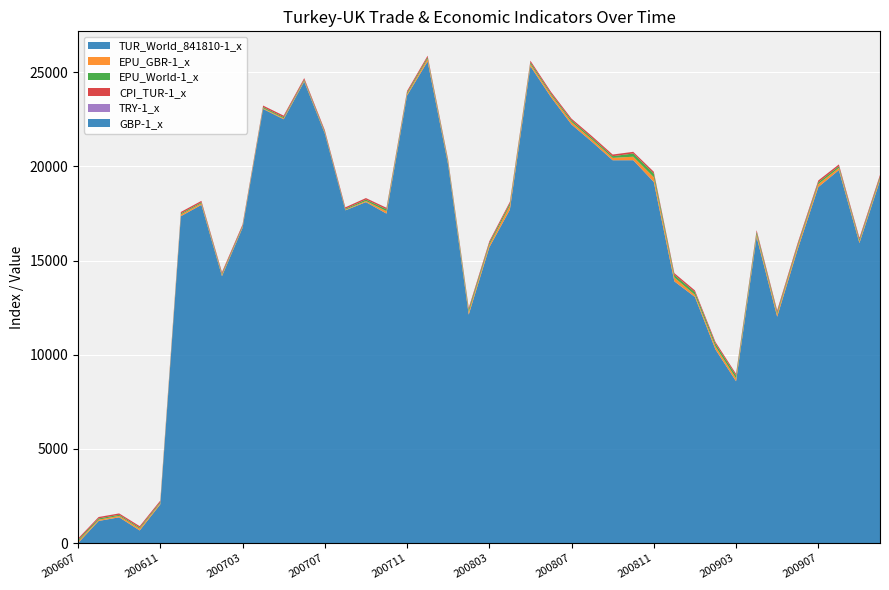

Reading left to right, what are all the values shown in this chart?

TUR_World_841810-1_x: 200607=0.0	200608=1175.0	200609=1371.0	200610=672.0	200611=2057.0	200612=17353.0	200701=17955.0	200702=14170.0	200703=16731.0	200704=23045.0	200705=22497.0	200706=24496.0	200707=21741.0	200708=17664.0	200709=18100.0	200710=17491.0	200711=23756.0	200712=25570.0	200801=20082.0	200802=12126.0	200803=15696.0	200804=17698.0	200805=25314.0	200806=23671.0	200807=22217.0	200808=21293.0	200809=20322.0	200810=20324.0	200811=19169.0	200812=13894.0	200901=13064.0	200902=10277.0	200903=8590.0	200904=16245.0	200905=12015.0	200906=15604.0	200907=18899.0	200908=19800.0	200909=15926.0	200910=19245.0
EPU_GBR-1_x: 200607=94.2	200608=69.1	200609=75.9	200610=95.0	200611=68.0	200612=91.8	200701=80.6	200702=68.3	200703=50.5	200704=39.9	200705=56.0	200706=52.0	200707=47.3	200708=30.5	200709=60.0	200710=128.7	200711=82.1	200712=134.3	200801=91.7	200802=139.5	200803=132.7	200804=217.8	200805=115.2	200806=120.3	200807=134.1	200808=123.1	200809=125.5	200810=185.3	200811=251.5	200812=202.0	200901=112.0	200902=158.6	200903=153.2	200904=141.8	200905=147.3	200906=148.2	200907=157.7	200908=113.4	200909=95.4	200910=111.0
EPU_World-1_x: 200607=74.5	200608=67.2	200609=56.0	200610=58.7	200611=58.0	200612=55.4	200701=54.5	200702=64.3	200703=53.0	200704=61.6	200705=58.1	200706=55.6	200707=56.8	200708=50.3	200709=76.4	200710=99.7	200711=78.2	200712=83.6	200801=92.6	200802=135.2	200803=104.1	200804=114.9	200805=91.5	200806=75.9	200807=90.1	200808=91.3	200809=90.4	200810=172.0	200811=200.7	200812=142.5	200901=145.8	200902=147.1	200903=150.4	200904=131.6	200905=103.5	200906=101.1	200907=100.0	200908=94.4	200909=92.6	200910=93.4
CPI_TUR-1_x: 200607=72.1	200608=72.7	200609=72.4	200610=73.3	200611=74.3	200612=75.2	200701=75.4	200702=76.1	200703=76.5	200704=77.2	200705=78.1	200706=78.5	200707=78.3	200708=77.7	200709=77.7	200710=78.5	200711=80.0	200712=81.5	200801=81.7	200802=82.4	200803=83.4	200804=84.2	200805=85.6	200806=86.9	200807=86.6	200808=87.1	200809=86.9	200810=87.3	200811=89.6	200812=90.3	200901=89.9	200902=90.2	200903=89.9	200904=90.9	200905=90.9	200906=91.5	200907=91.6	200908=91.8	200909=91.5	200910=91.9
TRY-1_x: 200607=1.6	200608=1.5	200609=1.5	200610=1.5	200611=1.5	200612=1.5	200701=1.4	200702=1.4	200703=1.4	200704=1.4	200705=1.4	200706=1.3	200707=1.3	200708=1.3	200709=1.3	200710=1.3	200711=1.2	200712=1.2	200801=1.2	200802=1.2	200803=1.2	200804=1.2	200805=1.3	200806=1.2	200807=1.2	200808=1.2	200809=1.2	200810=1.2	200811=1.5	200812=1.6	200901=1.5	200902=1.6	200903=1.7	200904=1.7	200905=1.6	200906=1.6	200907=1.5	200908=1.5	200909=1.5	200910=1.5
GBP-1_x: 200607=0.5	200608=0.5	200609=0.5	200610=0.5	200611=0.5	200612=0.5	200701=0.5	200702=0.5	200703=0.5	200704=0.5	200705=0.5	200706=0.5	200707=0.5	200708=0.5	200709=0.5	200710=0.5	200711=0.5	200712=0.5	200801=0.5	200802=0.5	200803=0.5	200804=0.5	200805=0.5	200806=0.5	200807=0.5	200808=0.5	200809=0.5	200810=0.6	200811=0.6	200812=0.7	200901=0.7	200902=0.7	200903=0.7	200904=0.7	200905=0.7	200906=0.6	200907=0.6	200908=0.6	200909=0.6	200910=0.6